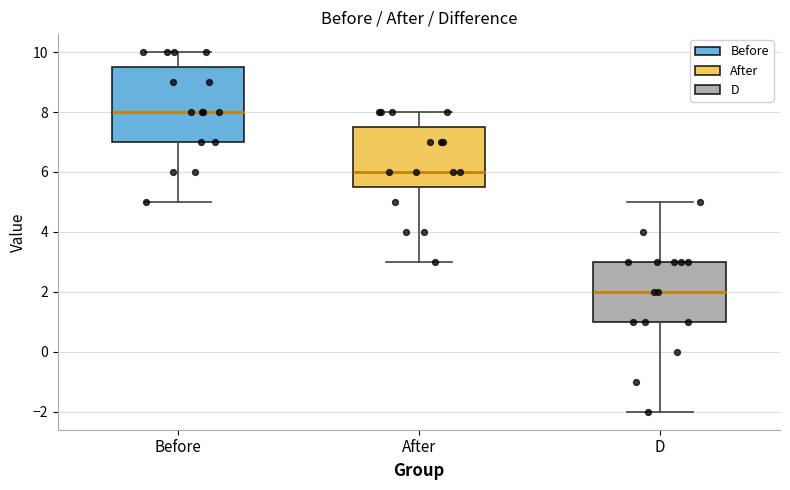

Which box is the tallest, from its lower edge to its upper edge?

Before